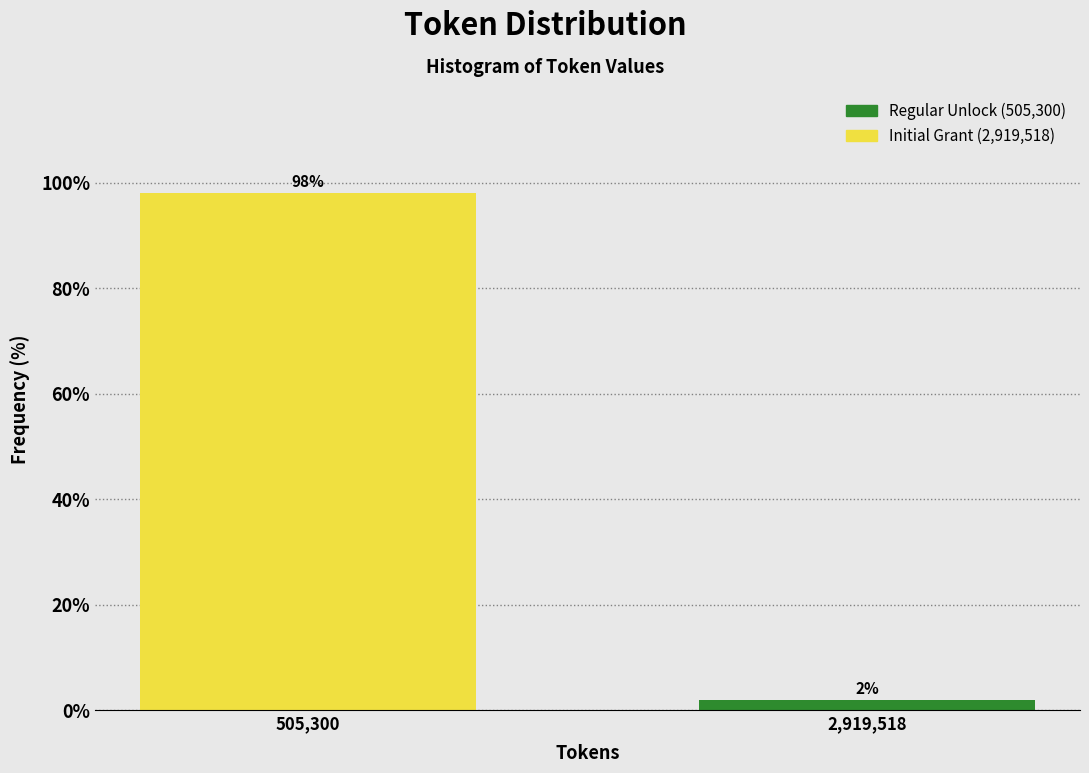

What is the sum of the values at 2,919,518 and 505,300?

100.0